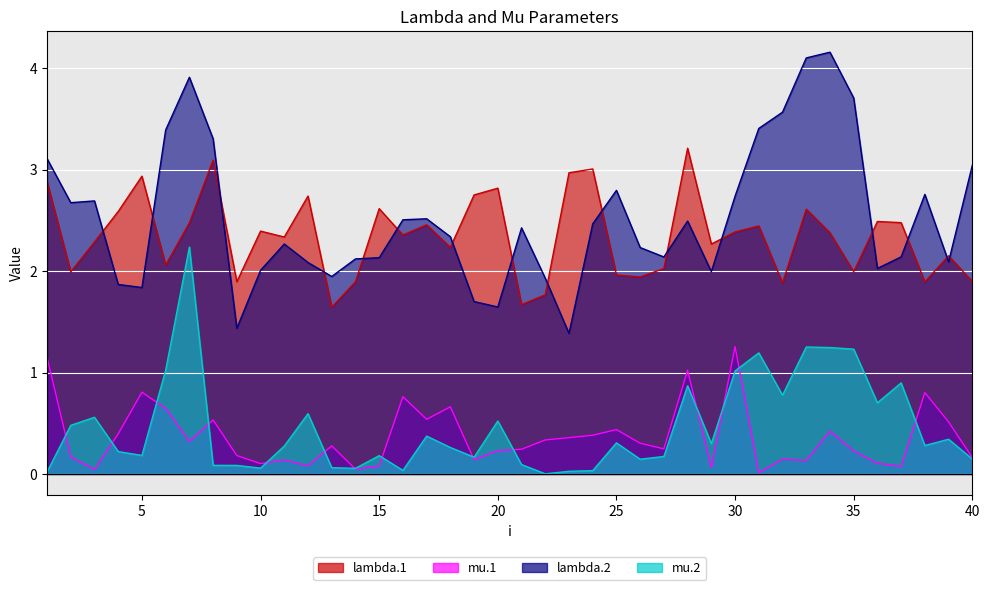

What is the value of the mu.1 point at the 8th from the left?

0.5